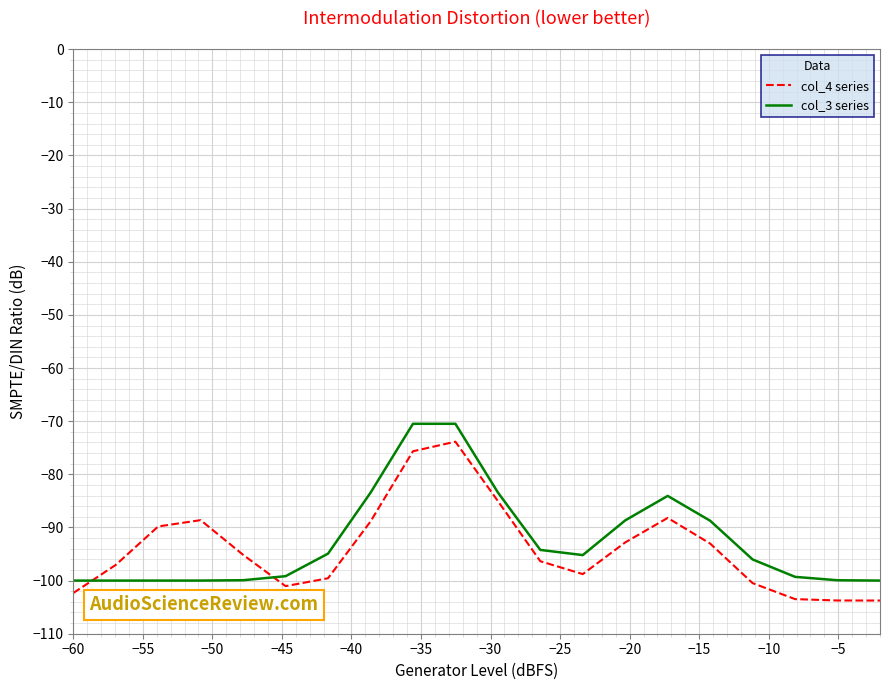

What is the maximum value for col_3 series?

-70.5